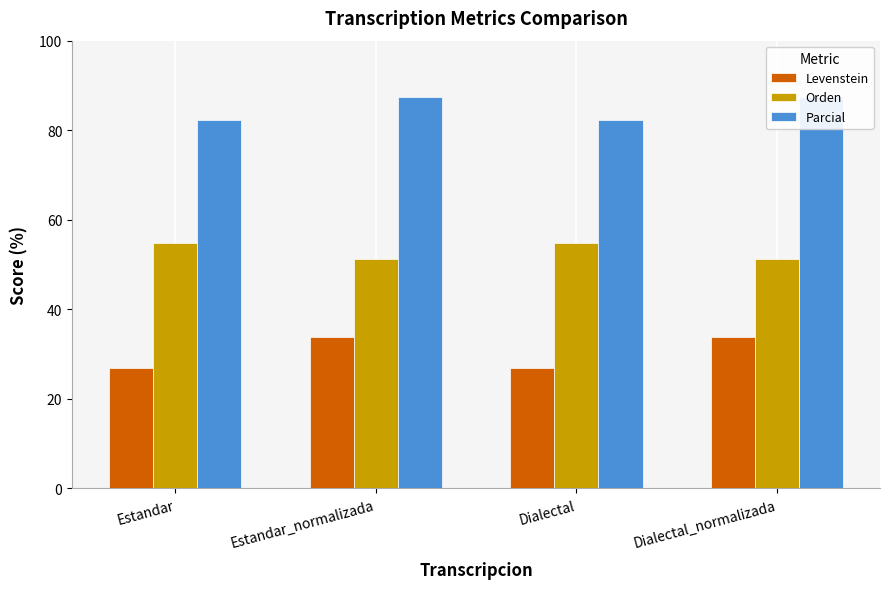

True or false: Orden has a value of 79.4 at Dialectal_normalizada.

False